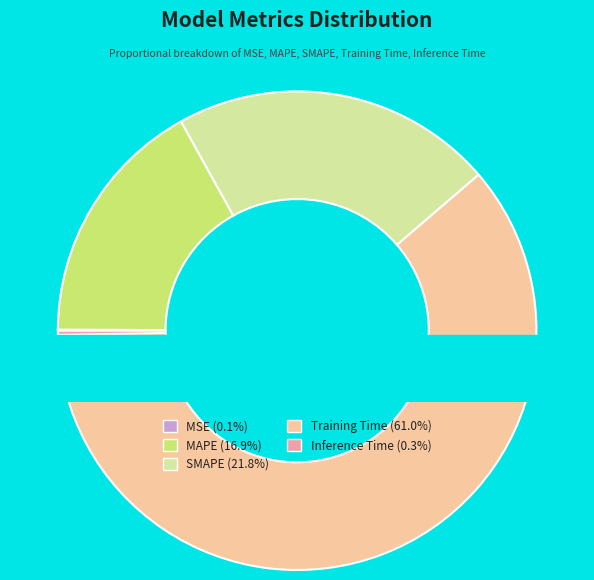

What percentage is NOT represented by Training Time?

39.0%